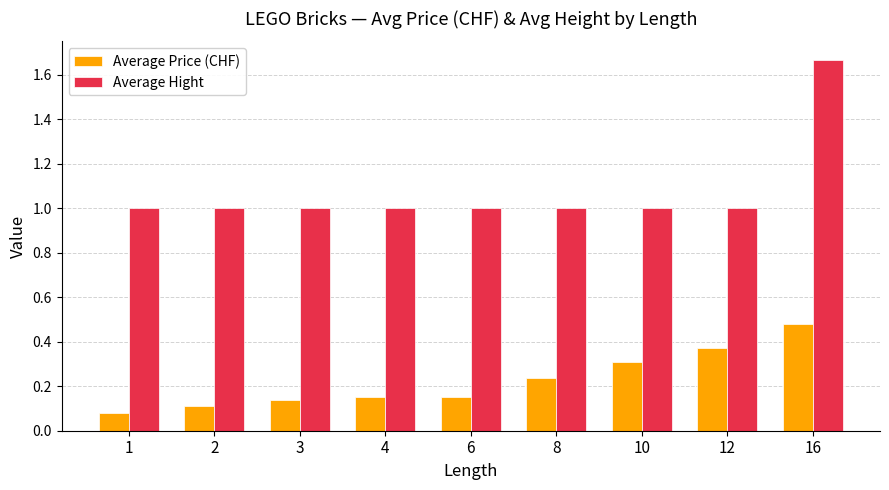

Which series has the widest spread of values?

Average Hight